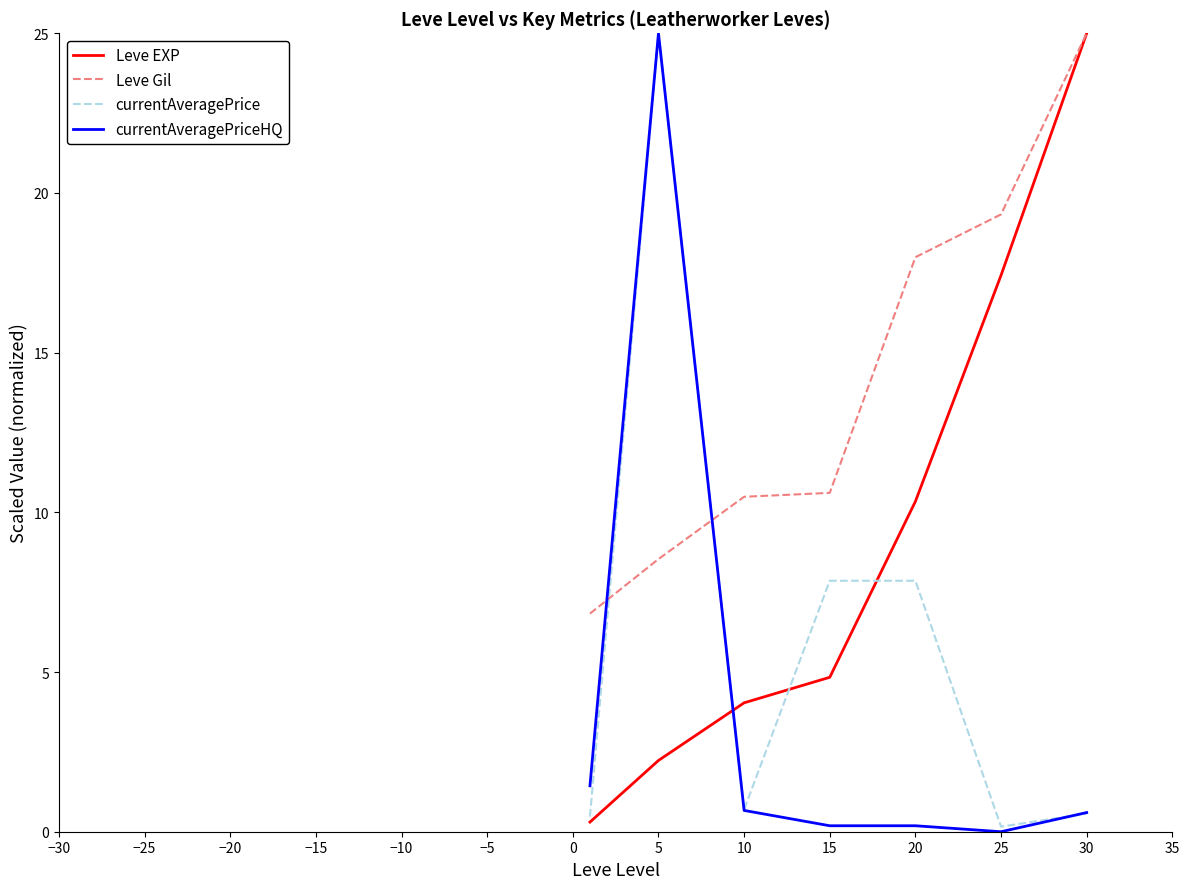

List the series in order of their overall mean, highest first.

Leve Gil, Leve EXP, currentAveragePrice, currentAveragePriceHQ